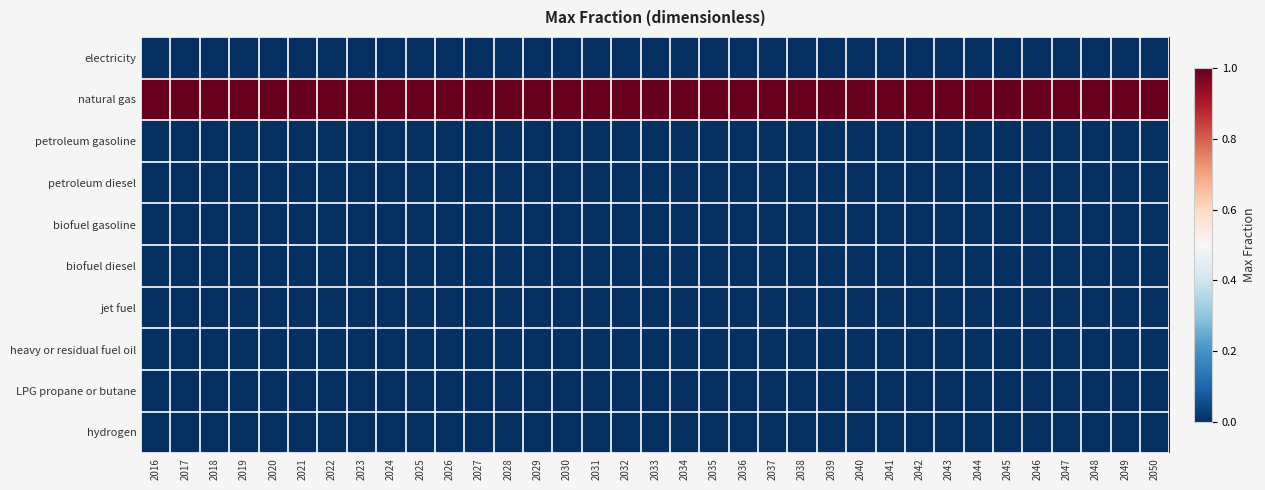

Reading left to right, what are all the values shown in this chart?

electricity: 2016=0	2017=0	2018=0	2019=0	2020=0	2021=0	2022=0	2023=0	2024=0	2025=0	2026=0	2027=0	2028=0	2029=0	2030=0	2031=0	2032=0	2033=0	2034=0	2035=0	2036=0	2037=0	2038=0	2039=0	2040=0	2041=0	2042=0	2043=0	2044=0	2045=0	2046=0	2047=0	2048=0	2049=0	2050=0
natural gas: 2016=1	2017=1	2018=1	2019=1	2020=1	2021=1	2022=1	2023=1	2024=1	2025=1	2026=1	2027=1	2028=1	2029=1	2030=1	2031=1	2032=1	2033=1	2034=1	2035=1	2036=1	2037=1	2038=1	2039=1	2040=1	2041=1	2042=1	2043=1	2044=1	2045=1	2046=1	2047=1	2048=1	2049=1	2050=1
petroleum gasoline: 2016=0	2017=0	2018=0	2019=0	2020=0	2021=0	2022=0	2023=0	2024=0	2025=0	2026=0	2027=0	2028=0	2029=0	2030=0	2031=0	2032=0	2033=0	2034=0	2035=0	2036=0	2037=0	2038=0	2039=0	2040=0	2041=0	2042=0	2043=0	2044=0	2045=0	2046=0	2047=0	2048=0	2049=0	2050=0
petroleum diesel: 2016=0	2017=0	2018=0	2019=0	2020=0	2021=0	2022=0	2023=0	2024=0	2025=0	2026=0	2027=0	2028=0	2029=0	2030=0	2031=0	2032=0	2033=0	2034=0	2035=0	2036=0	2037=0	2038=0	2039=0	2040=0	2041=0	2042=0	2043=0	2044=0	2045=0	2046=0	2047=0	2048=0	2049=0	2050=0
biofuel gasoline: 2016=0	2017=0	2018=0	2019=0	2020=0	2021=0	2022=0	2023=0	2024=0	2025=0	2026=0	2027=0	2028=0	2029=0	2030=0	2031=0	2032=0	2033=0	2034=0	2035=0	2036=0	2037=0	2038=0	2039=0	2040=0	2041=0	2042=0	2043=0	2044=0	2045=0	2046=0	2047=0	2048=0	2049=0	2050=0
biofuel diesel: 2016=0	2017=0	2018=0	2019=0	2020=0	2021=0	2022=0	2023=0	2024=0	2025=0	2026=0	2027=0	2028=0	2029=0	2030=0	2031=0	2032=0	2033=0	2034=0	2035=0	2036=0	2037=0	2038=0	2039=0	2040=0	2041=0	2042=0	2043=0	2044=0	2045=0	2046=0	2047=0	2048=0	2049=0	2050=0
jet fuel: 2016=0	2017=0	2018=0	2019=0	2020=0	2021=0	2022=0	2023=0	2024=0	2025=0	2026=0	2027=0	2028=0	2029=0	2030=0	2031=0	2032=0	2033=0	2034=0	2035=0	2036=0	2037=0	2038=0	2039=0	2040=0	2041=0	2042=0	2043=0	2044=0	2045=0	2046=0	2047=0	2048=0	2049=0	2050=0
heavy or residual fuel oil: 2016=0	2017=0	2018=0	2019=0	2020=0	2021=0	2022=0	2023=0	2024=0	2025=0	2026=0	2027=0	2028=0	2029=0	2030=0	2031=0	2032=0	2033=0	2034=0	2035=0	2036=0	2037=0	2038=0	2039=0	2040=0	2041=0	2042=0	2043=0	2044=0	2045=0	2046=0	2047=0	2048=0	2049=0	2050=0
LPG propane or butane: 2016=0	2017=0	2018=0	2019=0	2020=0	2021=0	2022=0	2023=0	2024=0	2025=0	2026=0	2027=0	2028=0	2029=0	2030=0	2031=0	2032=0	2033=0	2034=0	2035=0	2036=0	2037=0	2038=0	2039=0	2040=0	2041=0	2042=0	2043=0	2044=0	2045=0	2046=0	2047=0	2048=0	2049=0	2050=0
hydrogen: 2016=0	2017=0	2018=0	2019=0	2020=0	2021=0	2022=0	2023=0	2024=0	2025=0	2026=0	2027=0	2028=0	2029=0	2030=0	2031=0	2032=0	2033=0	2034=0	2035=0	2036=0	2037=0	2038=0	2039=0	2040=0	2041=0	2042=0	2043=0	2044=0	2045=0	2046=0	2047=0	2048=0	2049=0	2050=0